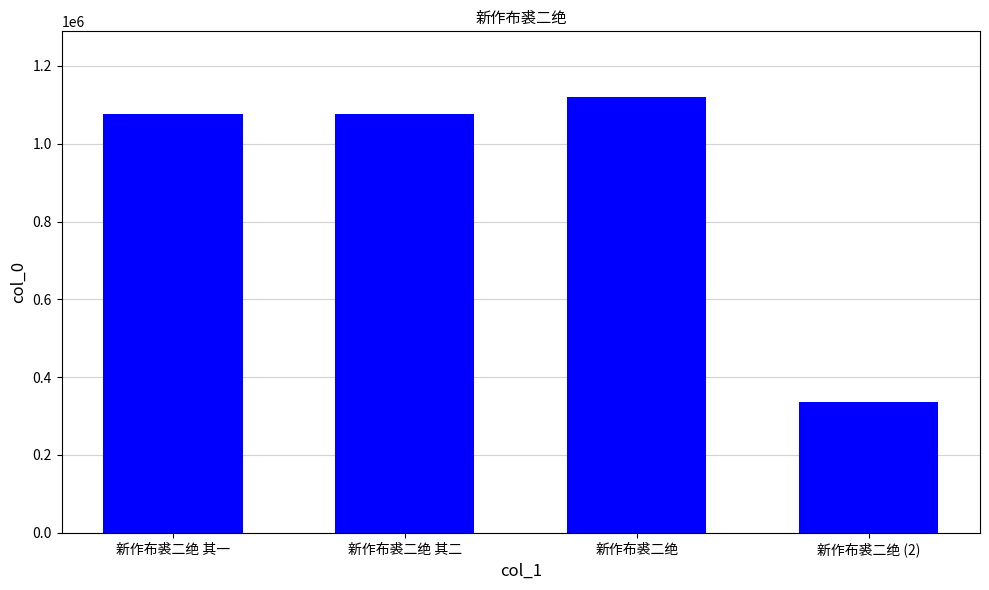

The value at 新作布裘二绝 其二 is 1076399. True or false?

True